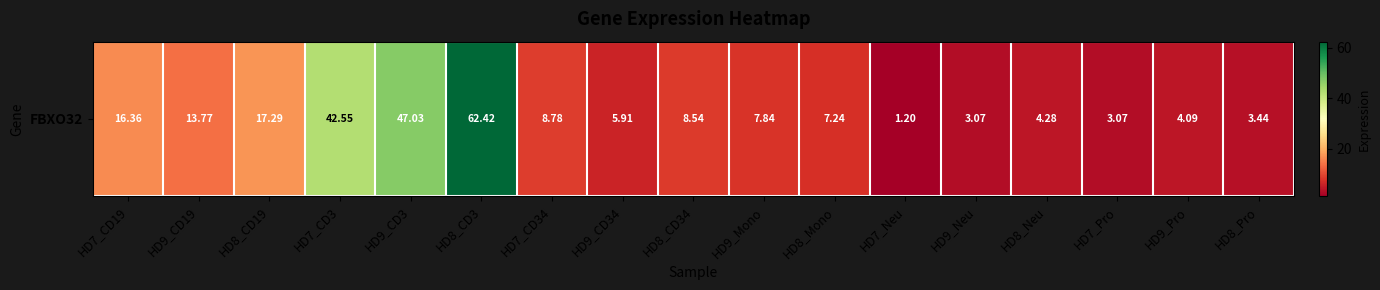

Reading right to left, list all the values displayed in this chart.

3.4	4.1	3.1	4.3	3.1	1.2	7.2	7.8	8.5	5.9	8.8	62.4	47.0	42.5	17.3	13.8	16.4